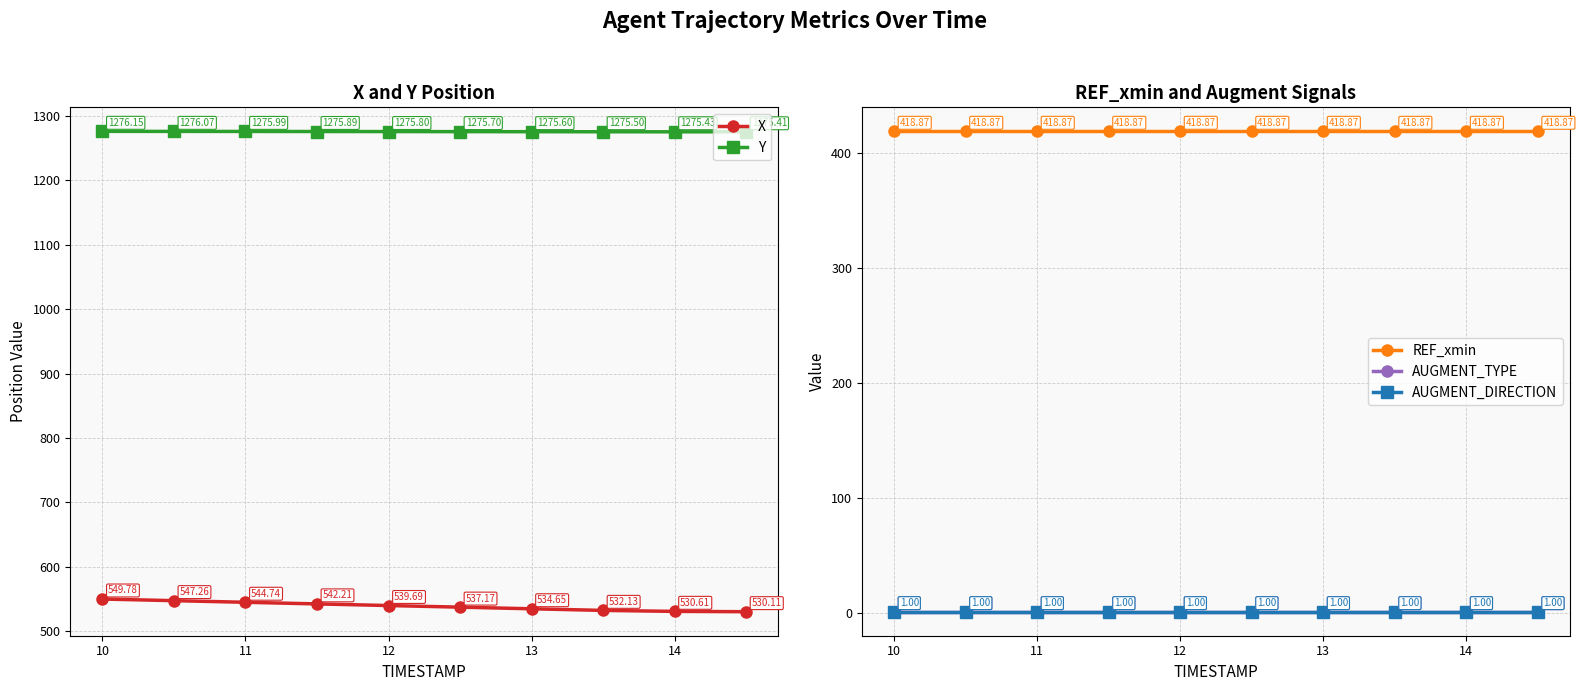

Which series has the largest range (max minus min)?

X